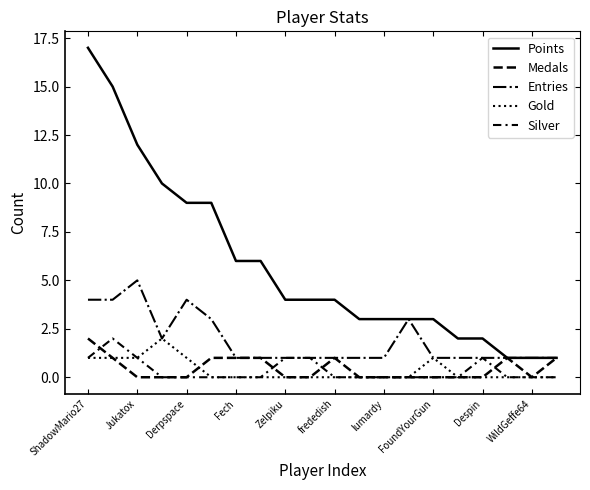

At which category does the chart reach its peak across all series?

ShadowMario27